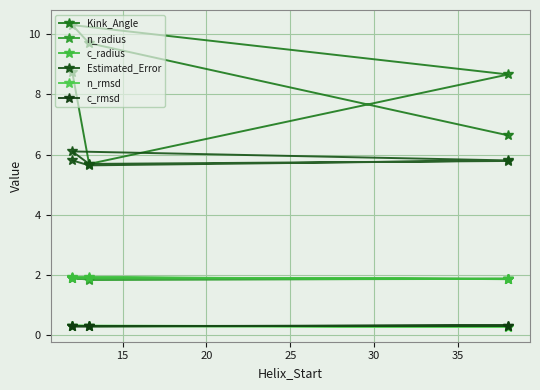

What is the value of the Kink_Angle point at the 2nd from the left?

5.7